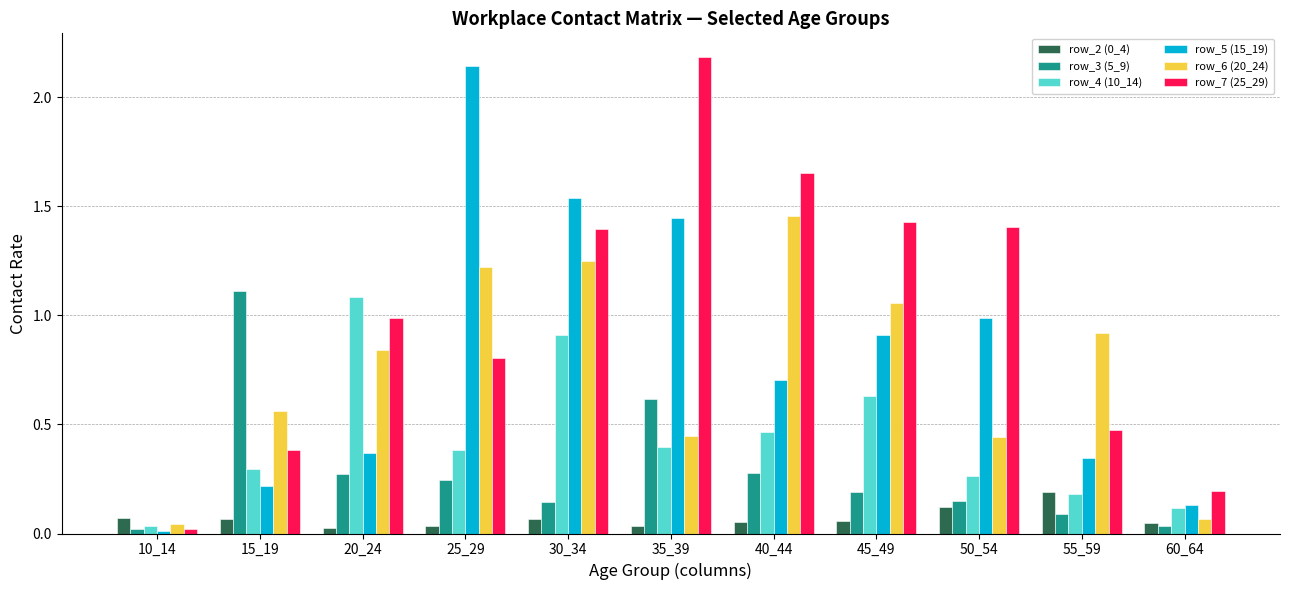

Is it true that row_4 (10_14) equals 0.6 at 25_29?

False